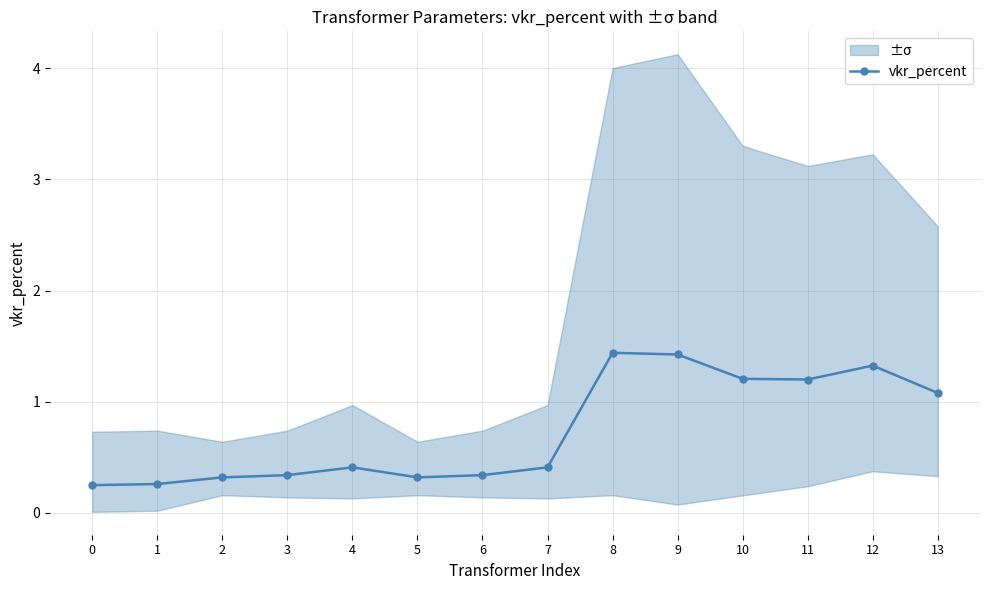

What is the average value?

0.7